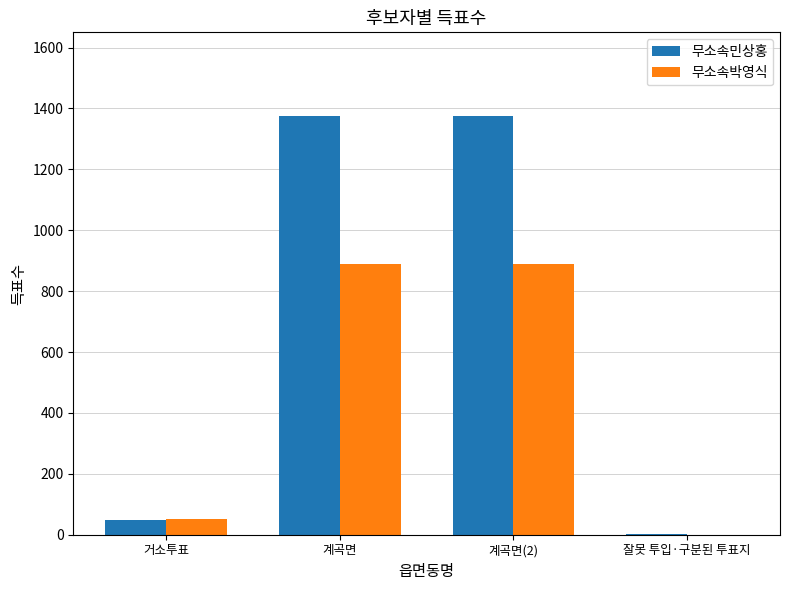

The value of 무소속민상홍 at 계곡면(2) is 1375. True or false?

True